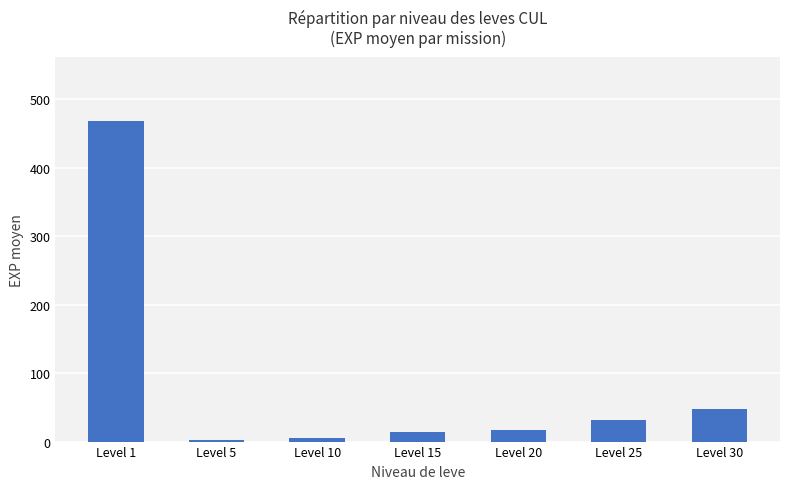

How many data points does each series have?

7